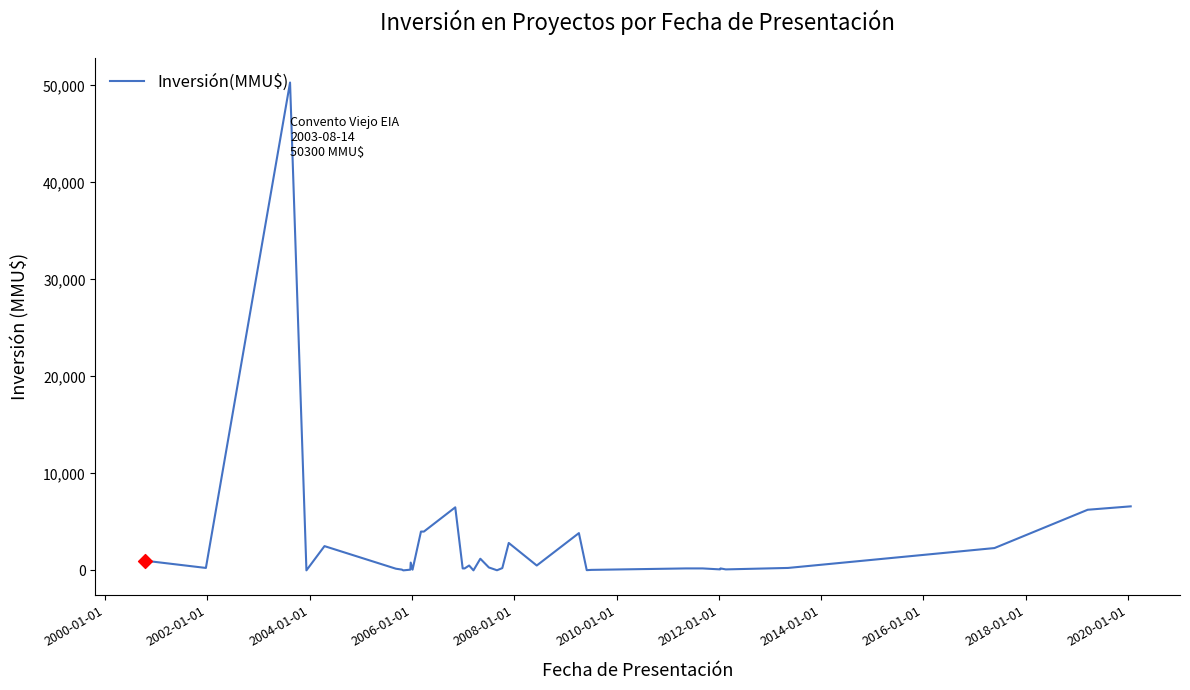

What is the difference between the maximum and minimum values?

50300